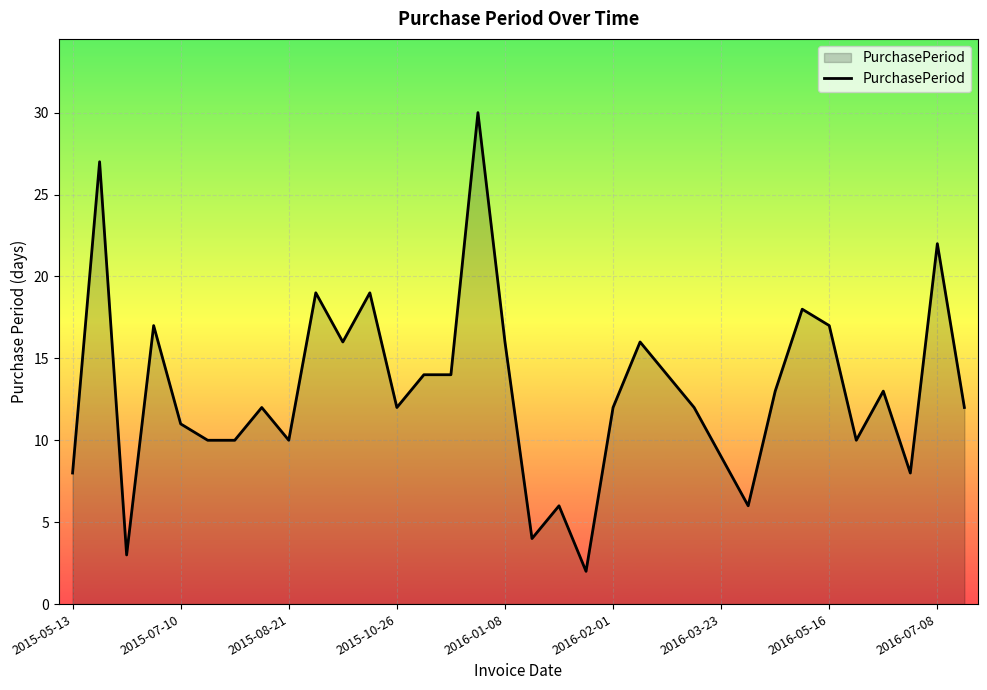

What is the difference between the maximum and minimum values?

28